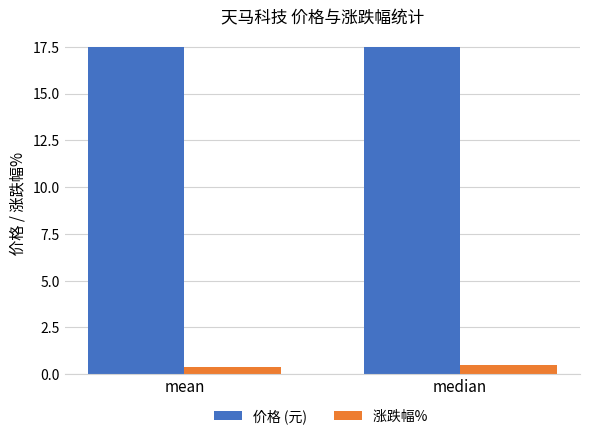

How many series are shown in this chart?

2